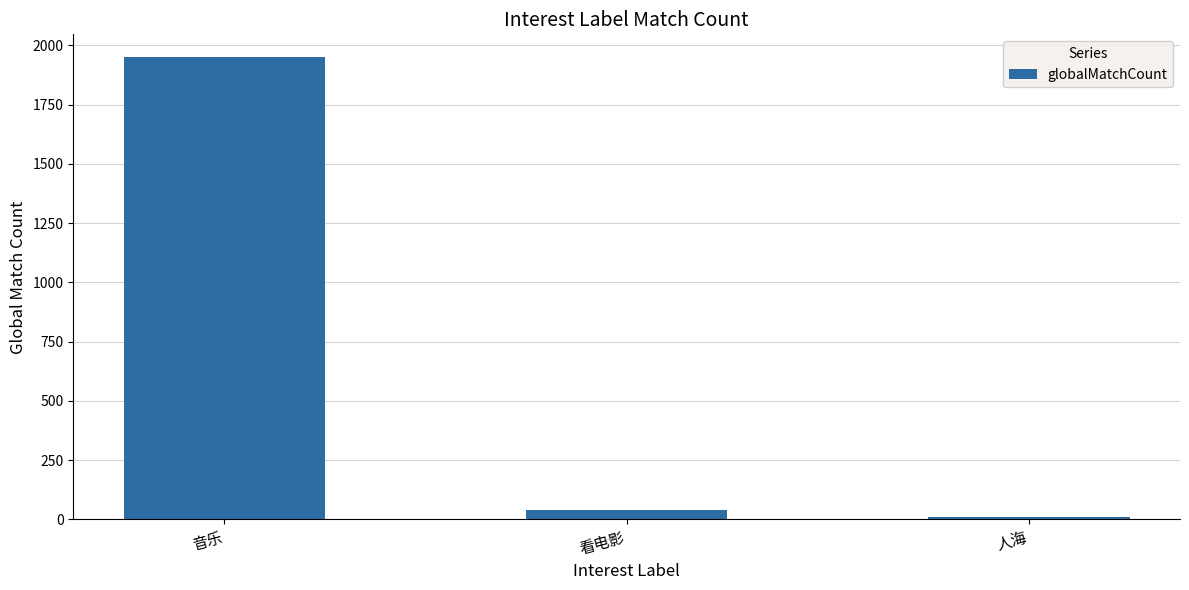

What is the approximate value at 看电影?

40